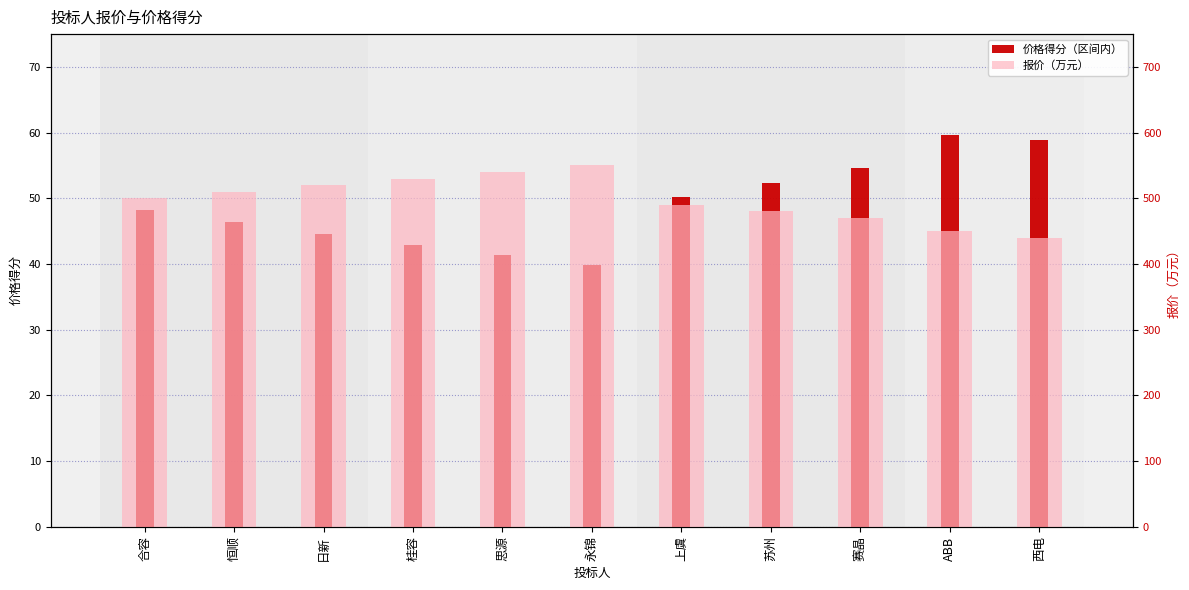

What is the value of the 报价（万元） bar at the 1st from the left?

500.0